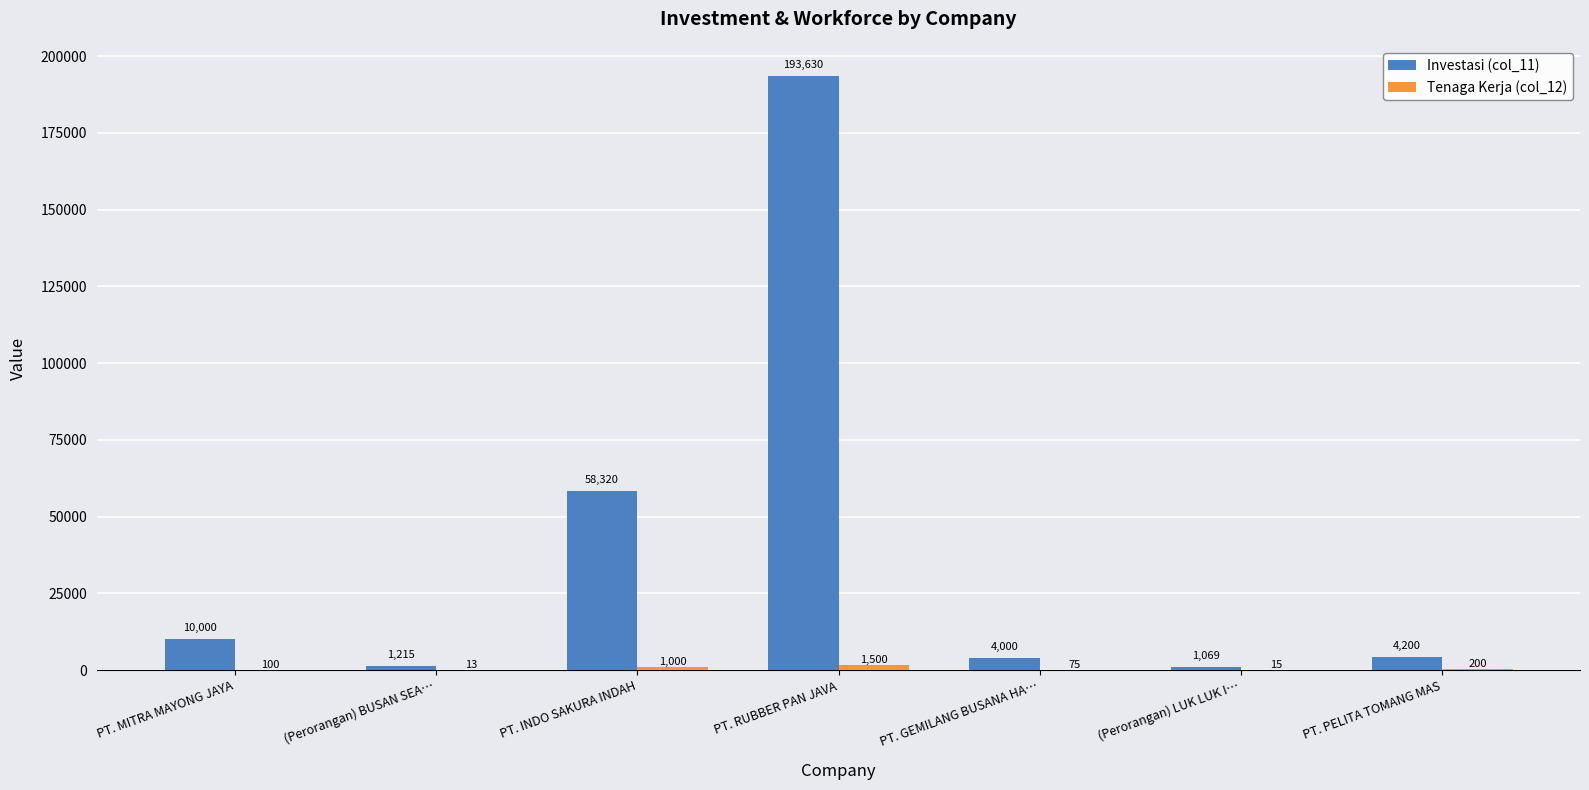

Are the bars horizontal?

No